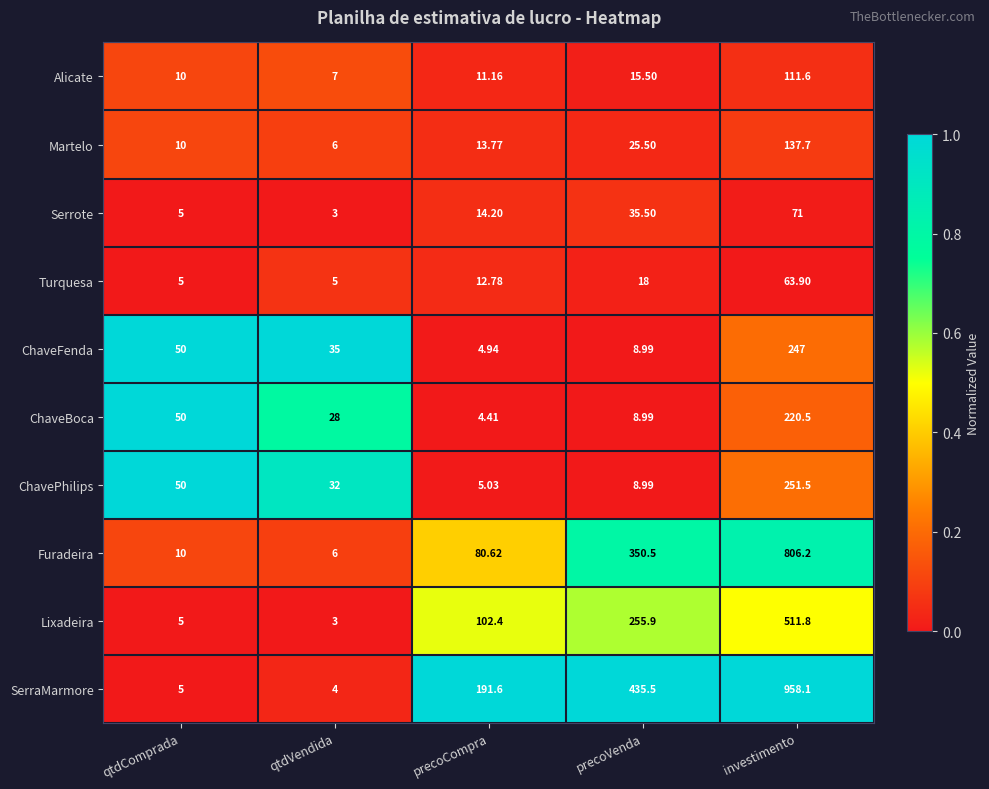

How many data points in Alicate are above 11?

3